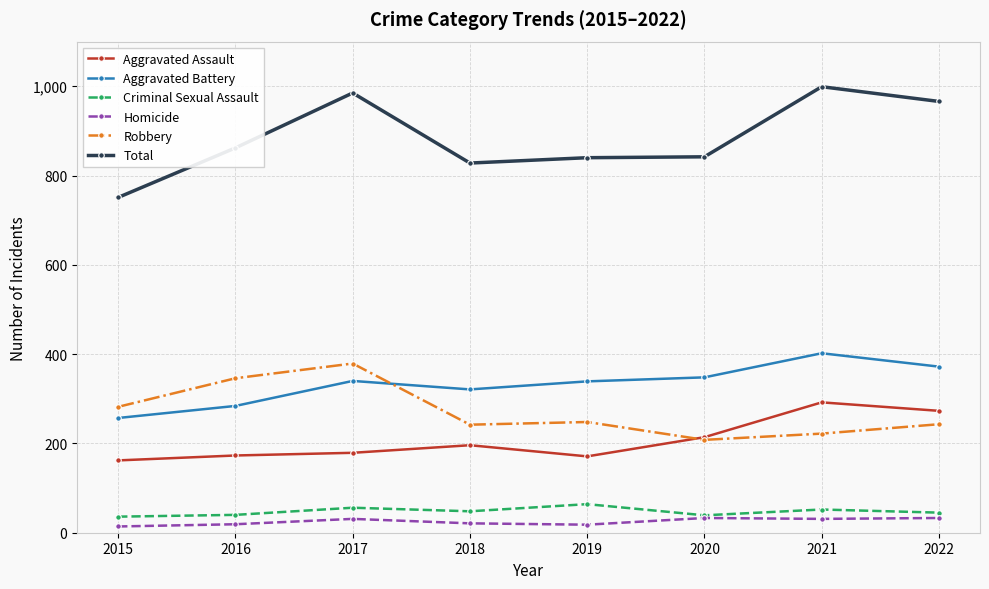

The Homicide series shows 33 at 2022. True or false?

True